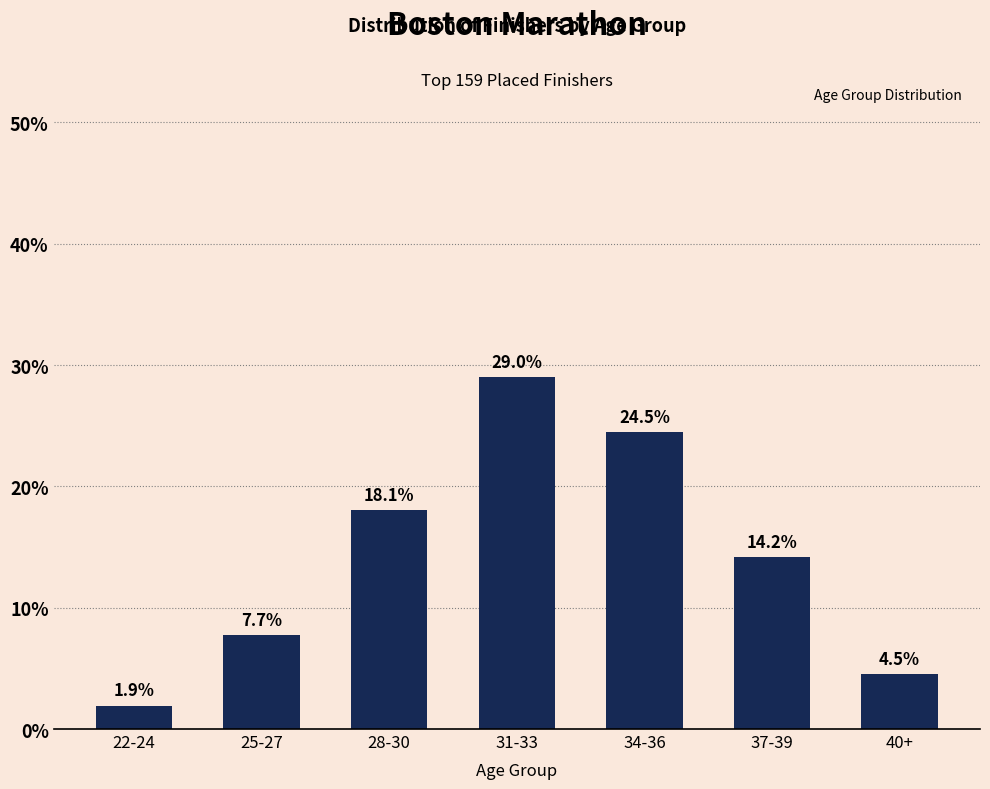

Reading left to right, what are all the values shown in this chart?

22-24=1.9	25-27=7.7	28-30=18.1	31-33=29.0	34-36=24.5	37-39=14.2	40+=4.5